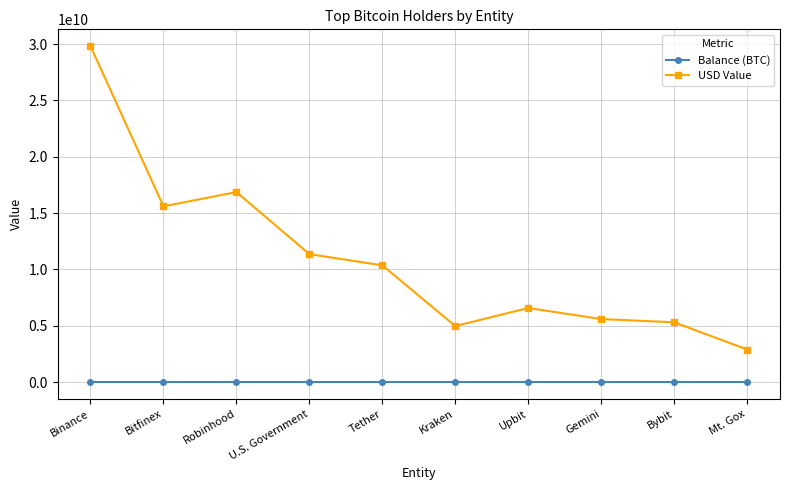

What is the difference between the second highest and minimum values in the USD Value series?

13977874098.0